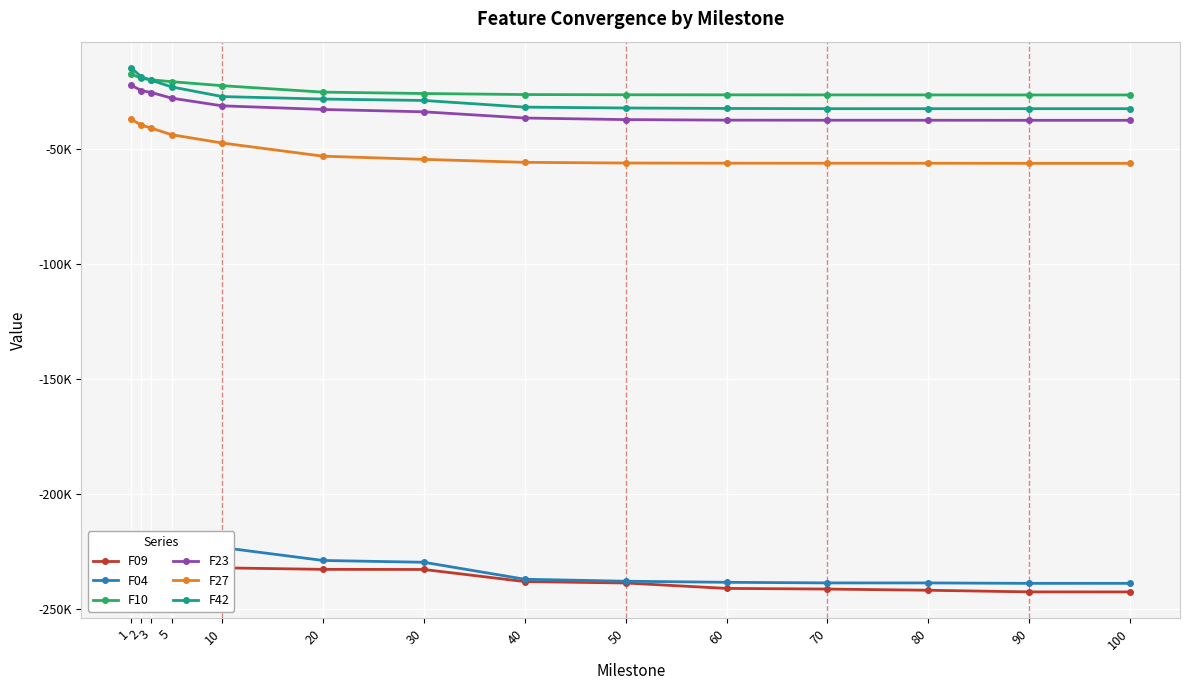

True or false: F42 has a value of -14920.7 at 1.

True